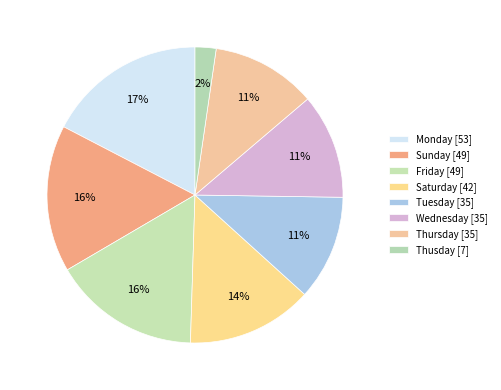

Rank the categories by value from lowest to highest.

Thusday, Tuesday, Wednesday, Thursday, Saturday, Sunday, Friday, Monday